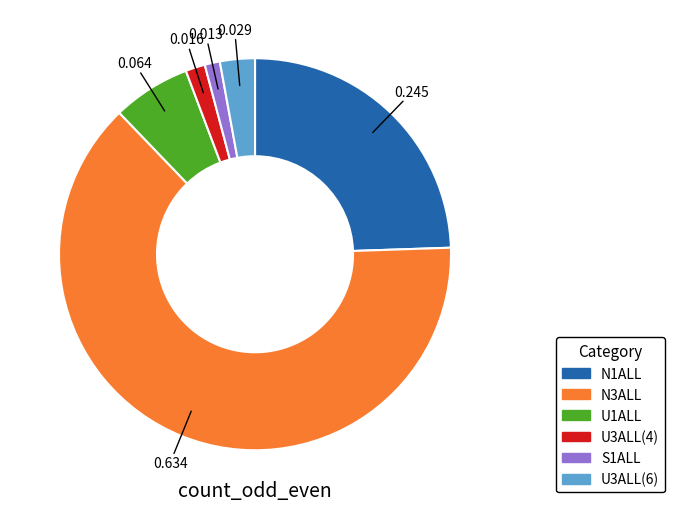

How many slices are in this pie chart?

6